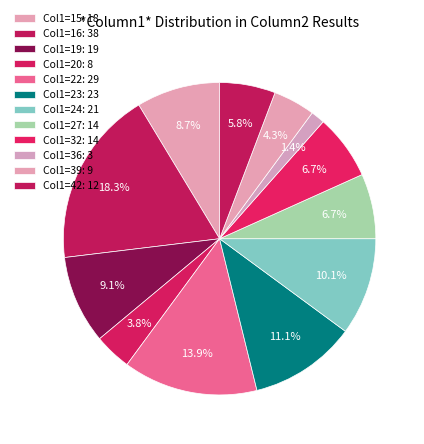

Which slice is the smallest?

3